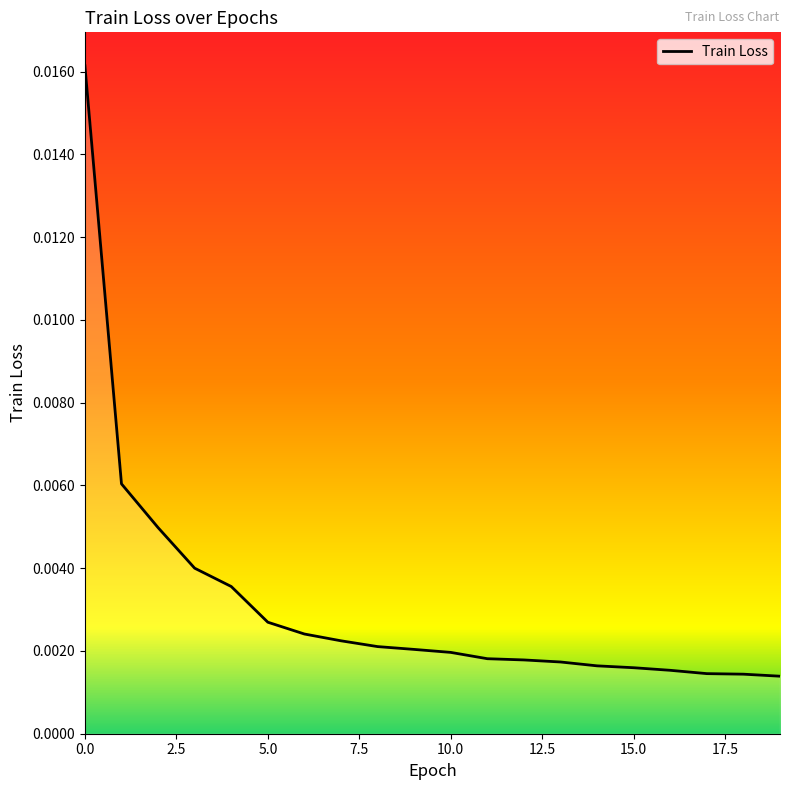

How many categories are shown in the chart?

20